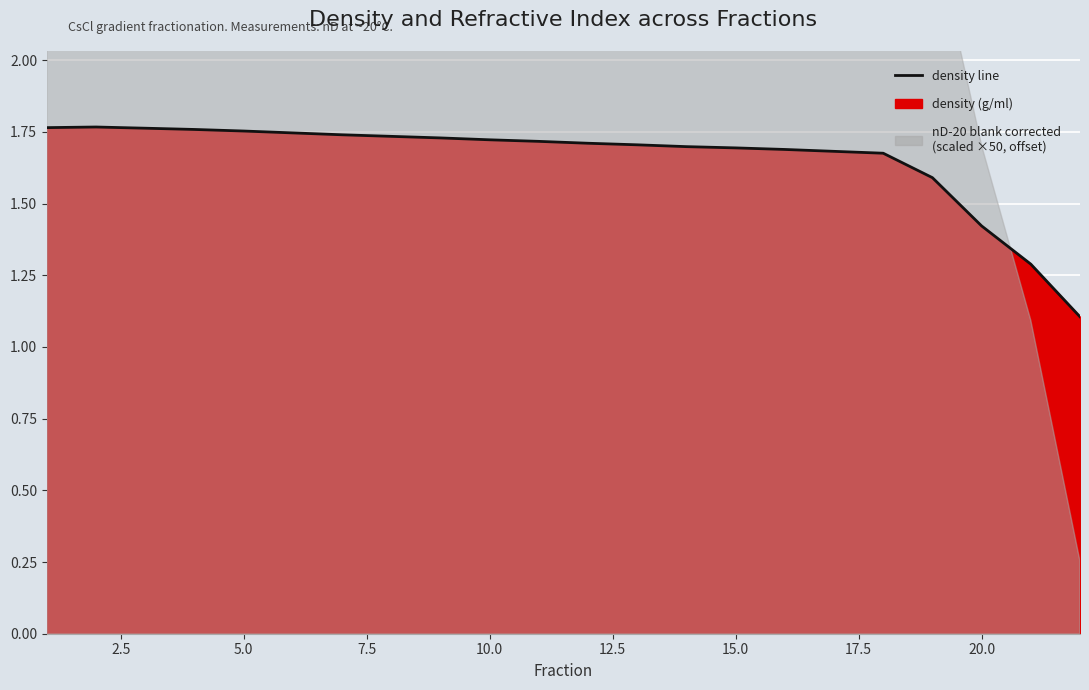

True or false: the data shows 0.9 at 20.0.

False